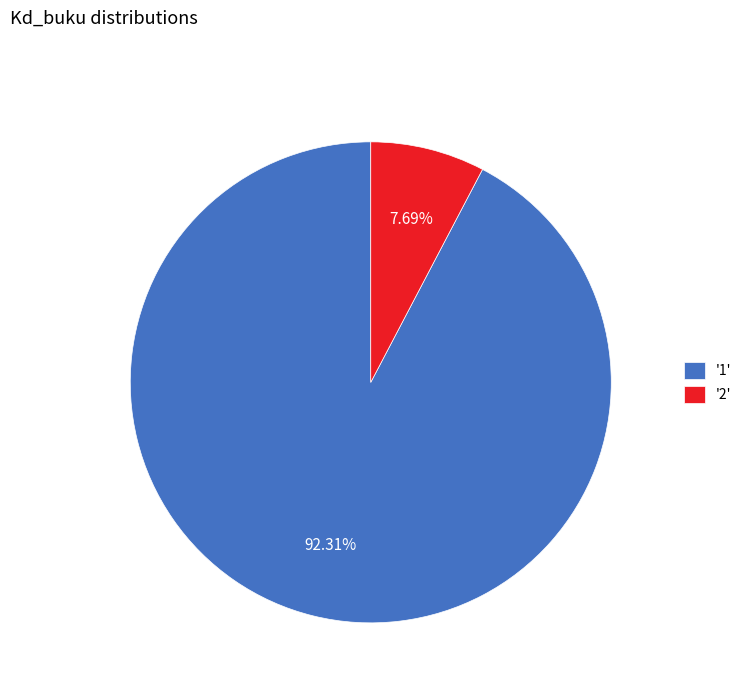

Which has a higher value, '1' or '2'?

'1'